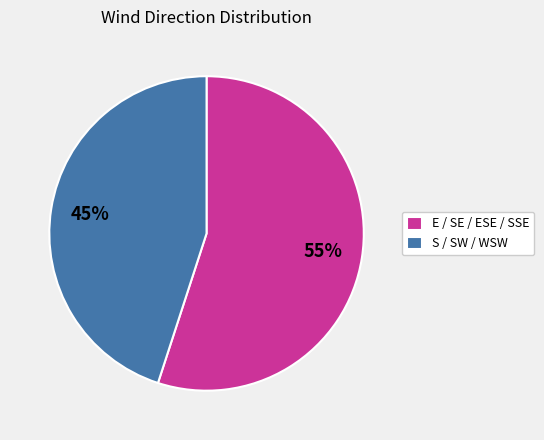

To the nearest percent, what is the average slice percentage?

50%